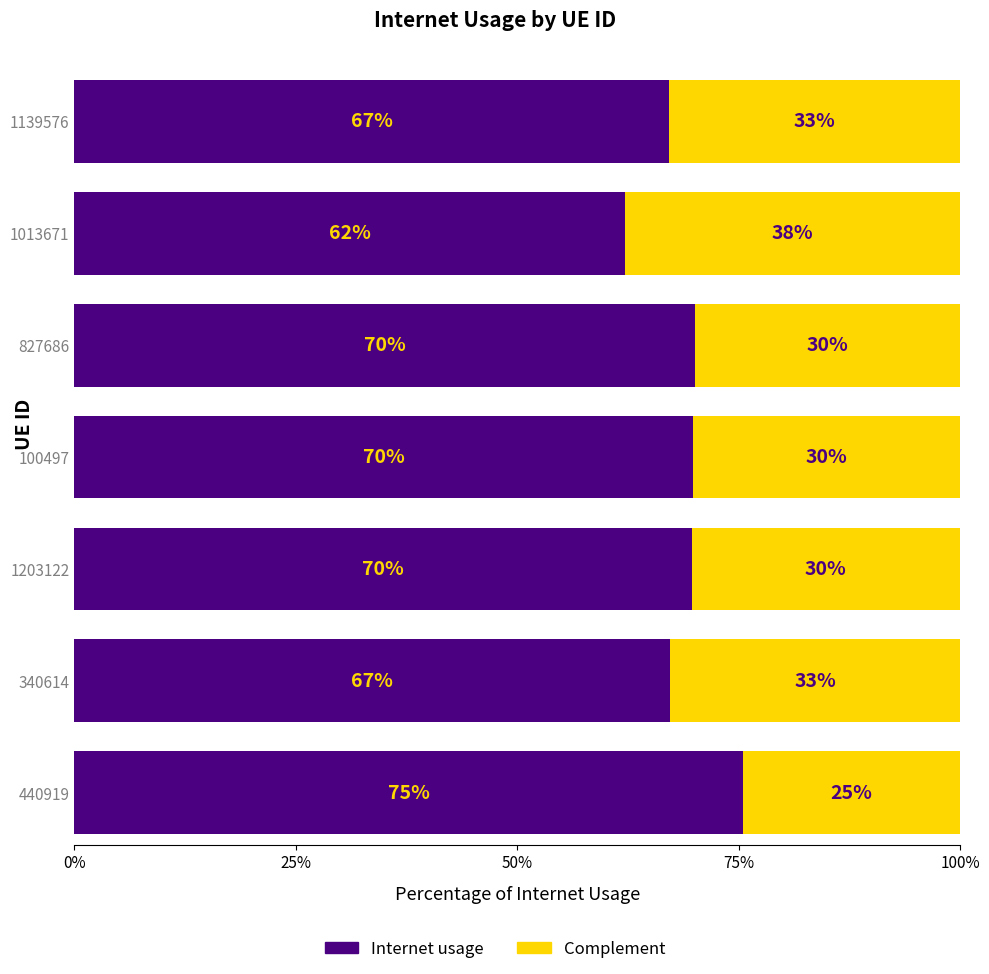

Where is the data nearest to the value 0?

1013671